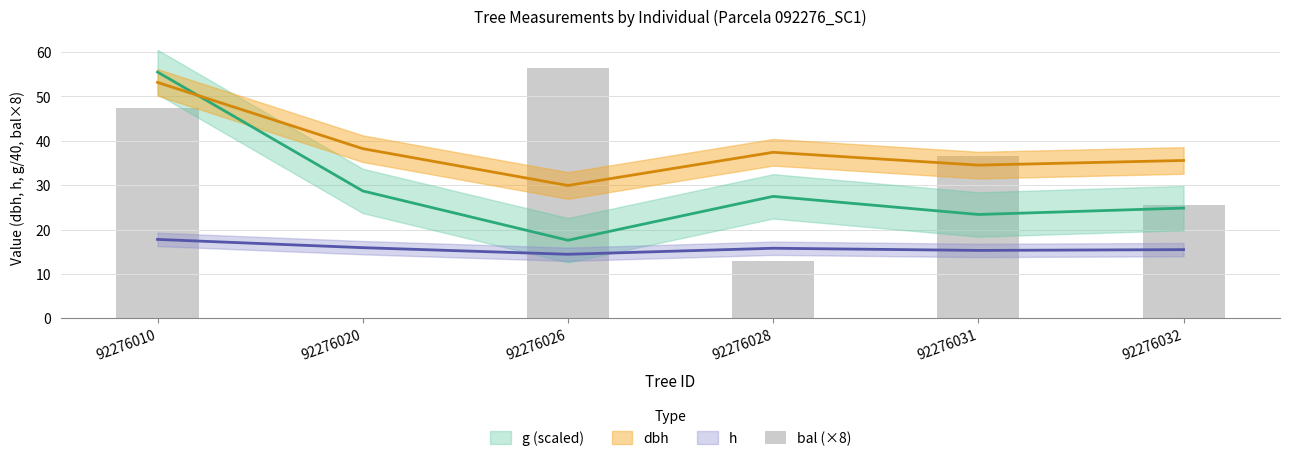

What is the average value?

29.8